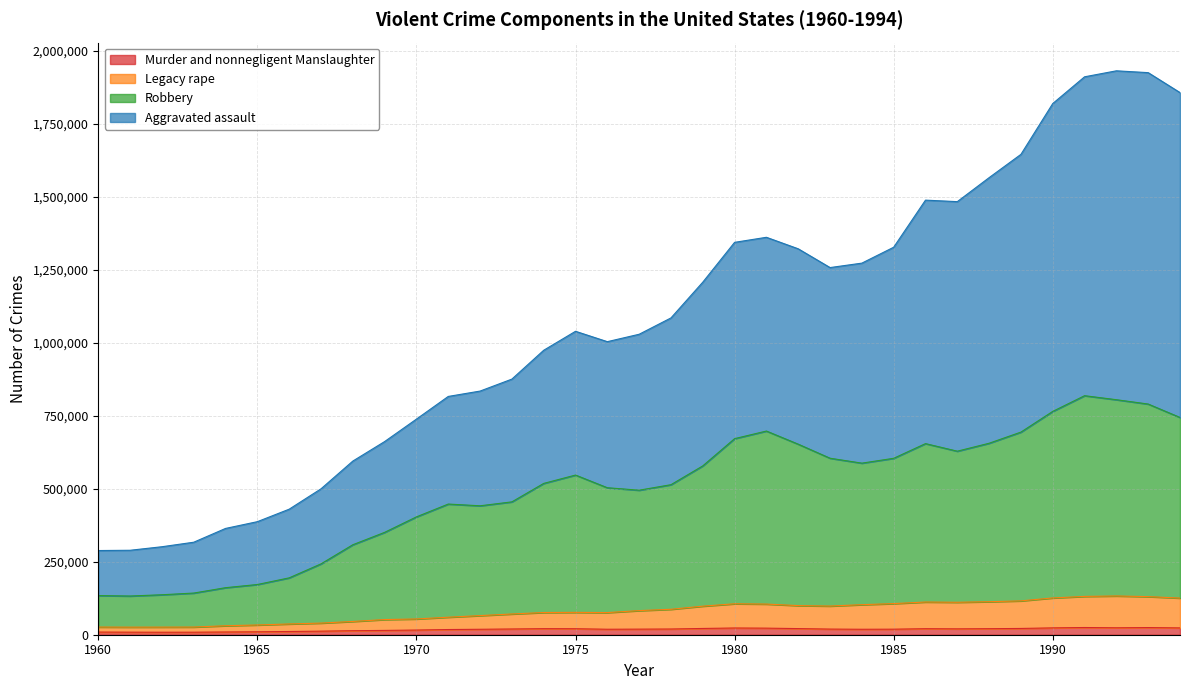

What is the value of the Robbery point at the 26th from the left?

604521